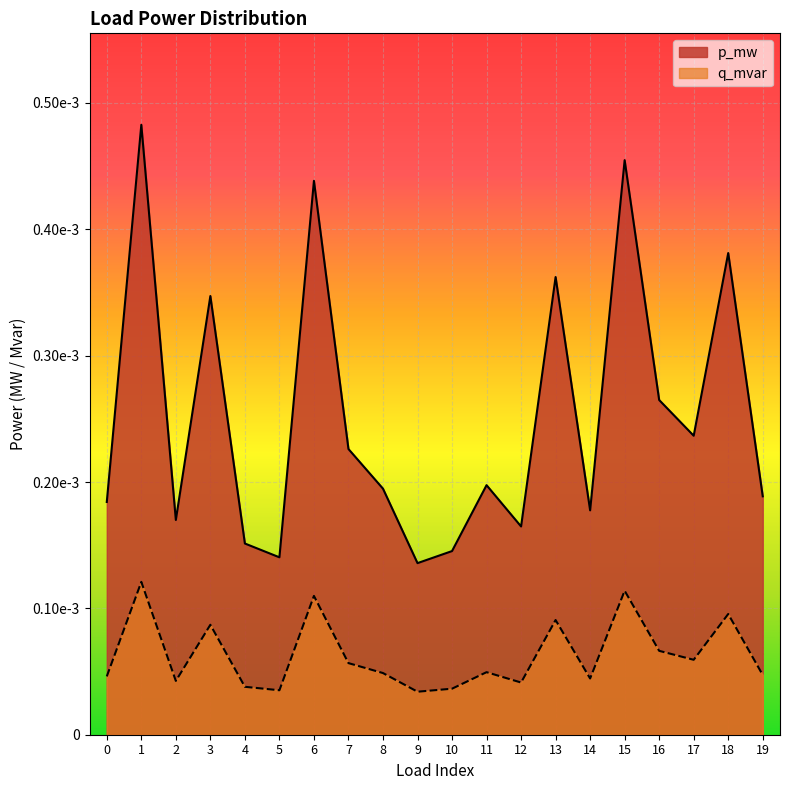

In q_mvar, how many points are lower than both neighbors (excluding endpoints)?

6